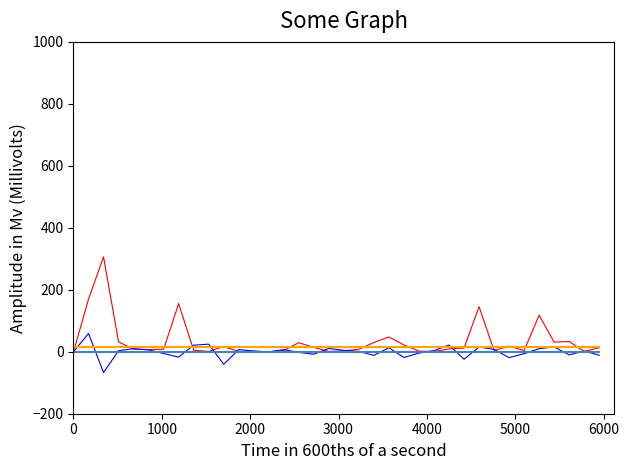

What is the greatest value displayed?

306.1